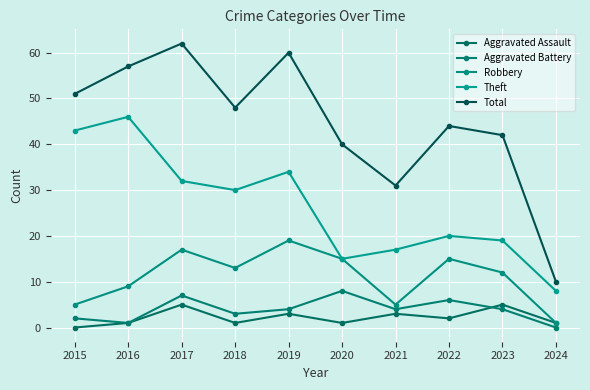

Reading right to left, extract all data points from this chart.

Aggravated Assault: 1	5	2	3	1	3	1	5	1	0
Aggravated Battery: 0	4	6	4	8	4	3	7	1	2
Robbery: 1	12	15	5	15	19	13	17	9	5
Theft: 8	19	20	17	15	34	30	32	46	43
Total: 10	42	44	31	40	60	48	62	57	51